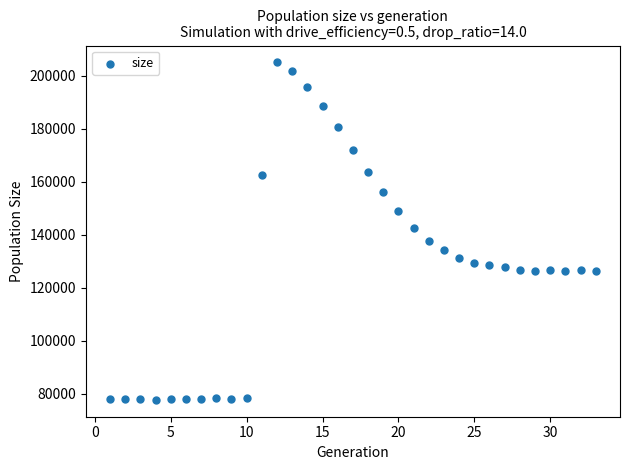

What is the range of X values (max minus min)?

32